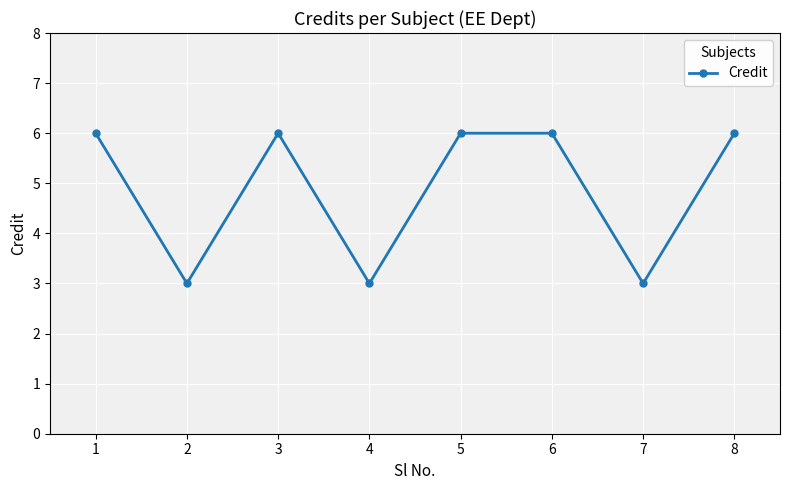

Is it true that the value at 5 is 6?

True